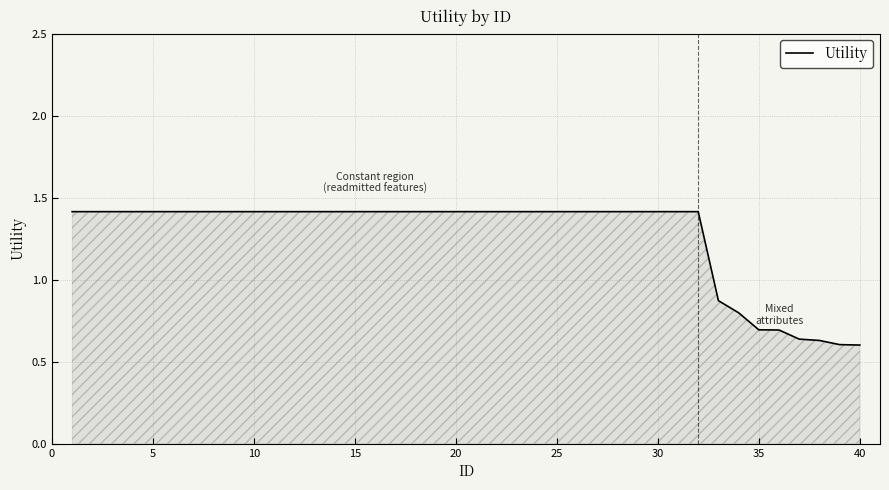

What is the maximum value shown in the chart?

1.4